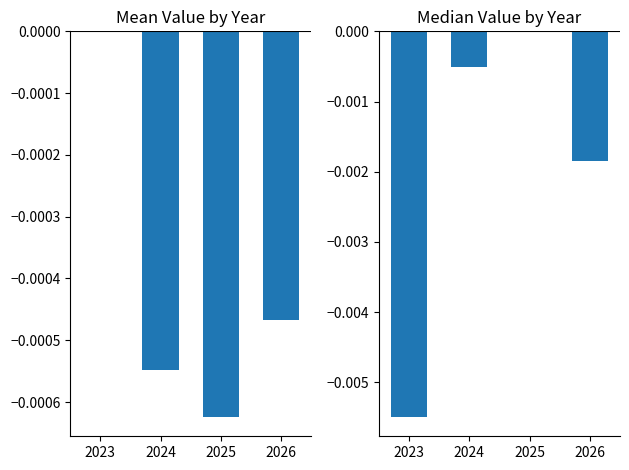

True or false: Mean has a value of 0.0 at 2023.

True